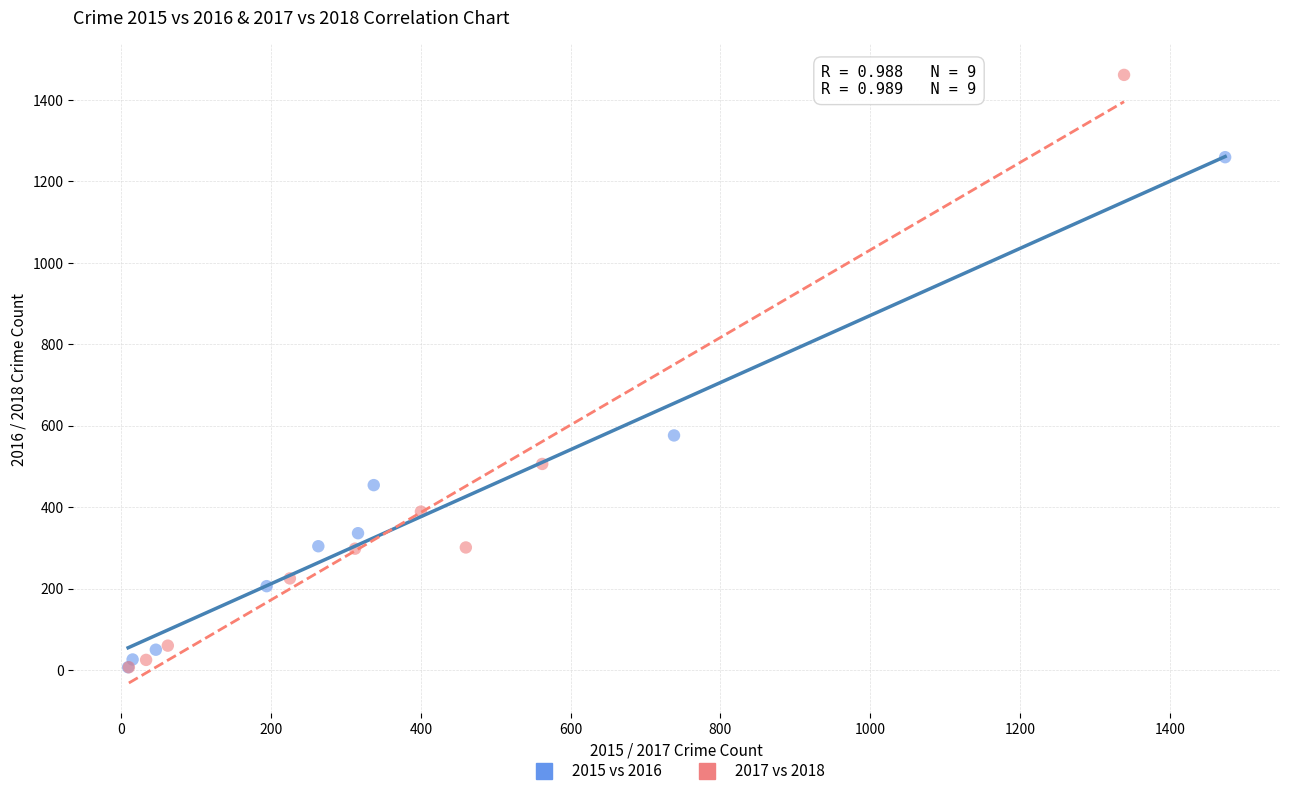

Which series reaches the maximum Y coordinate?

2017 vs 2018